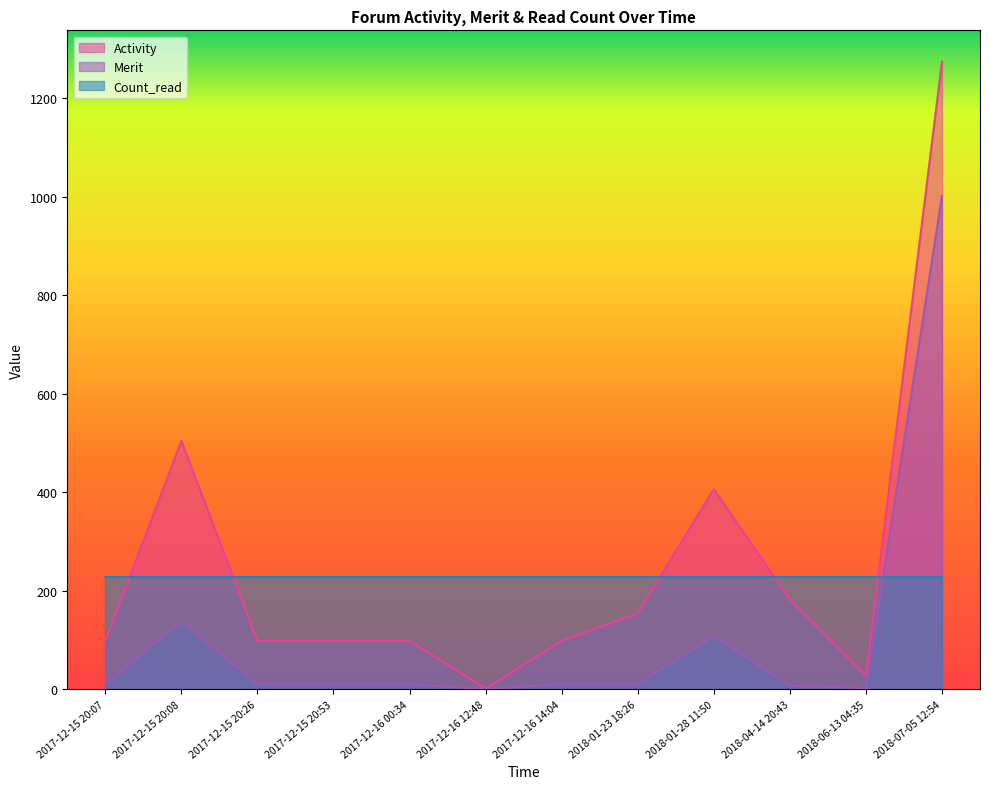

How many values in the Activity series are below 98?

2